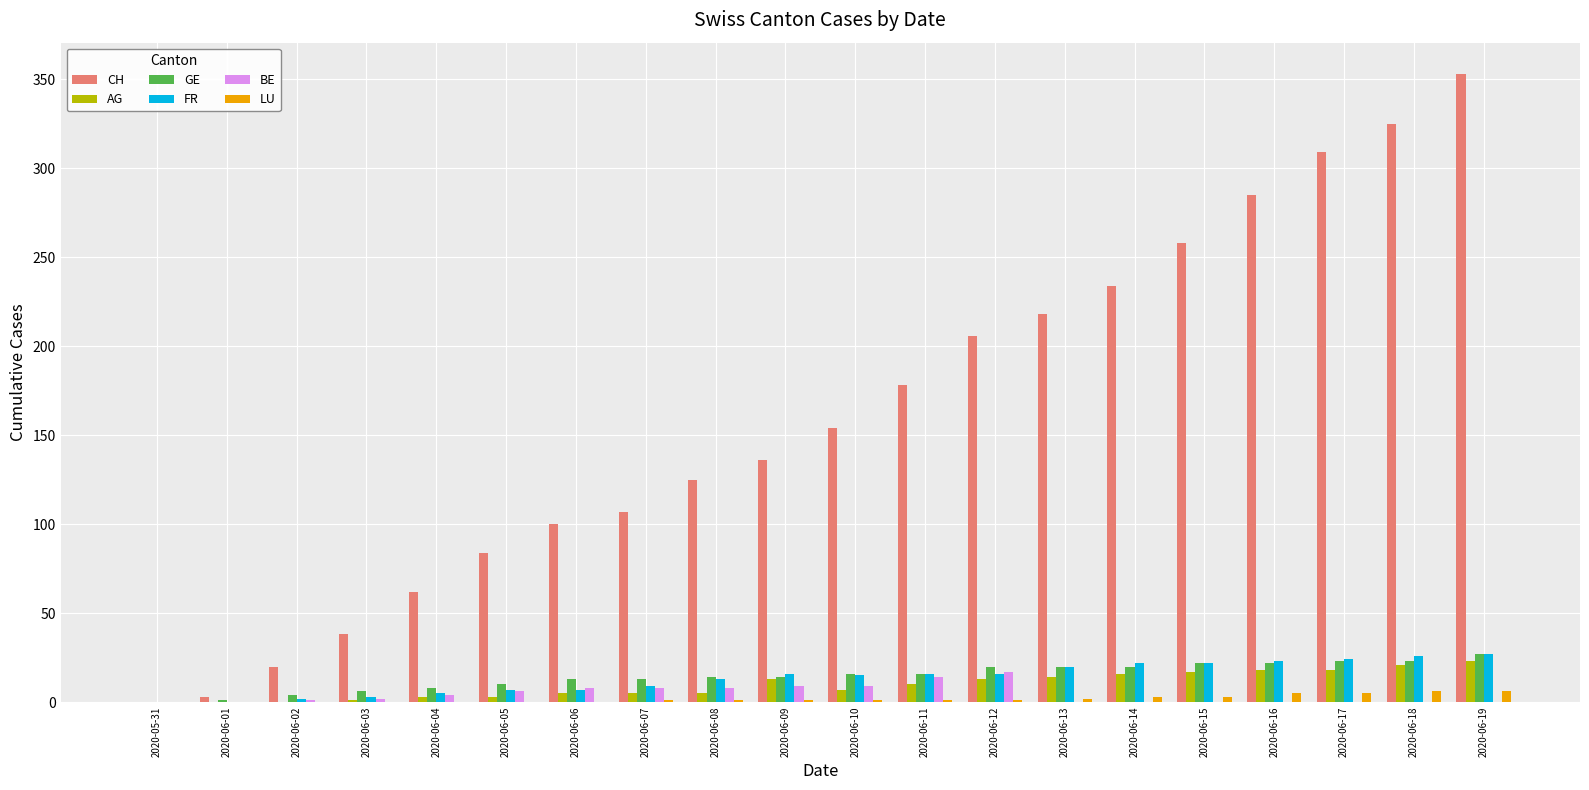

Is it true that FR equals 17 at 2020-05-31?

False